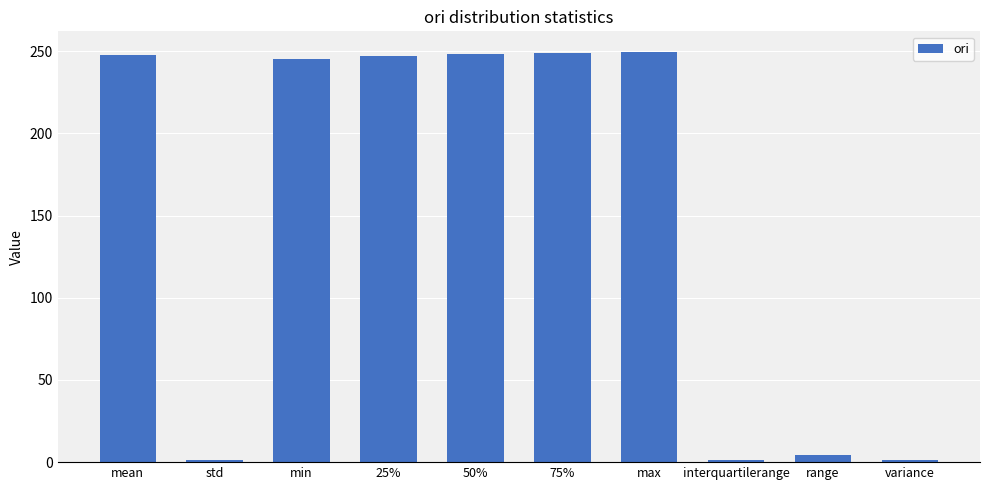

Is it true that the value at max is 140.7?

False